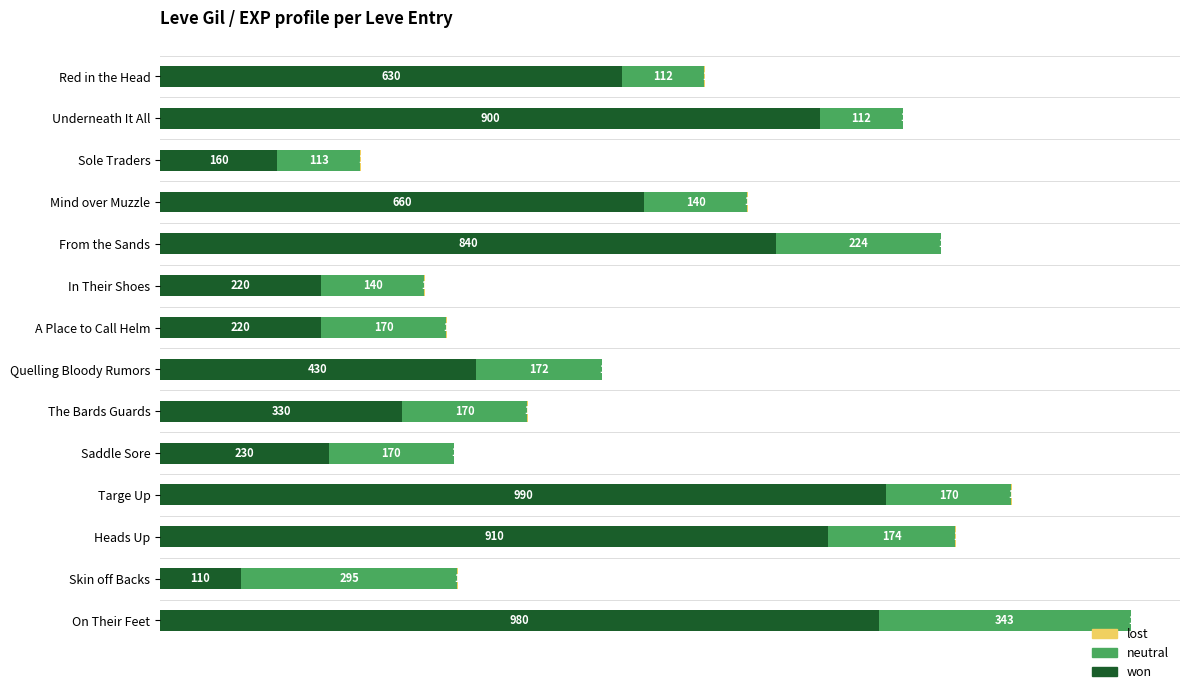

What is the highest value of the won series?

990